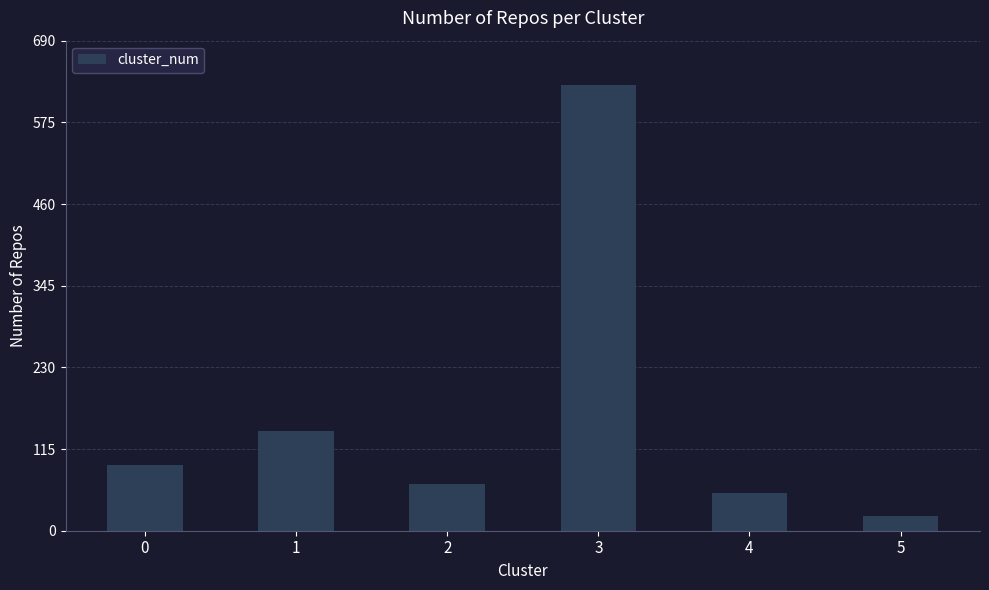

What is the difference between the values at 2 and 1?

74